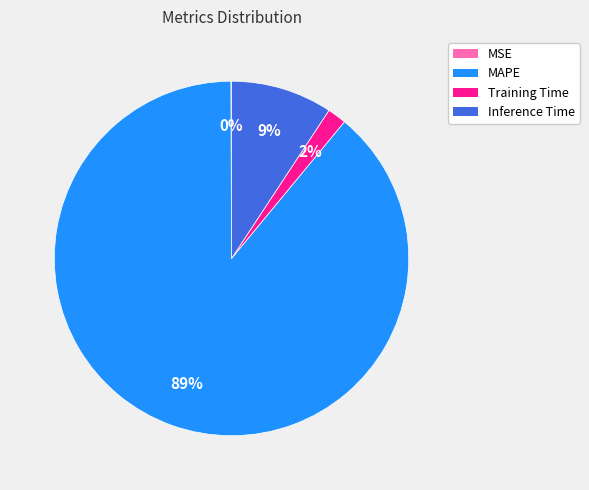

The MAPE slice represents 89% of the pie. True or false?

True